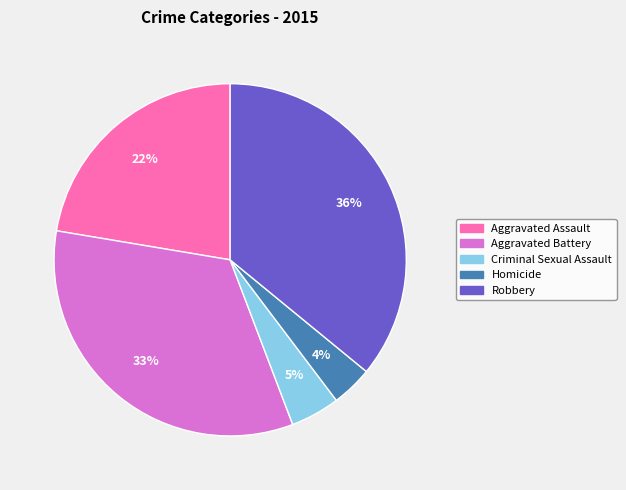

Between Robbery and Aggravated Battery, which is larger?

Robbery